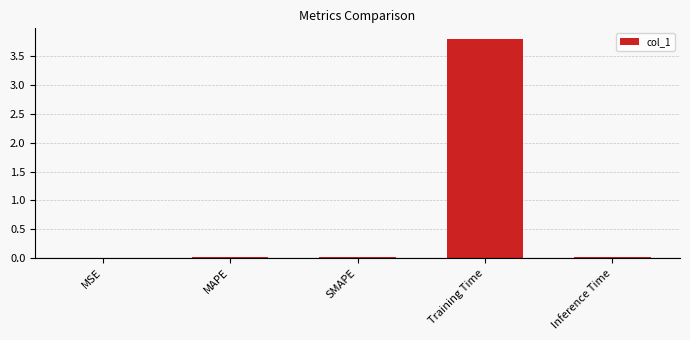

The value at MAPE is 0.0. True or false?

True